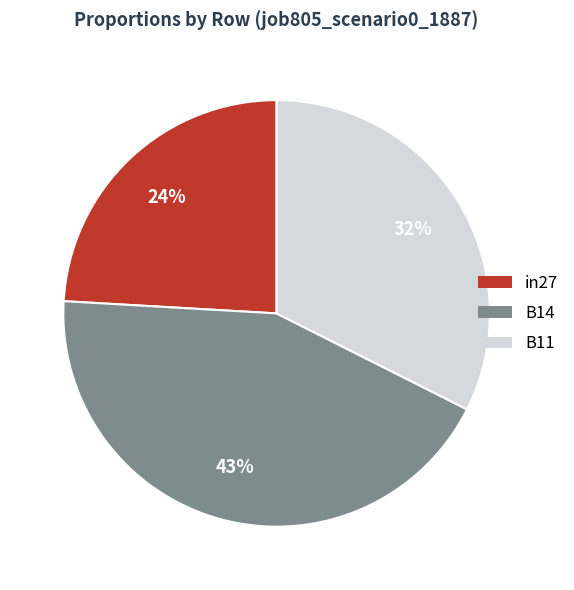

To the nearest percent, what is the average slice percentage?

33%